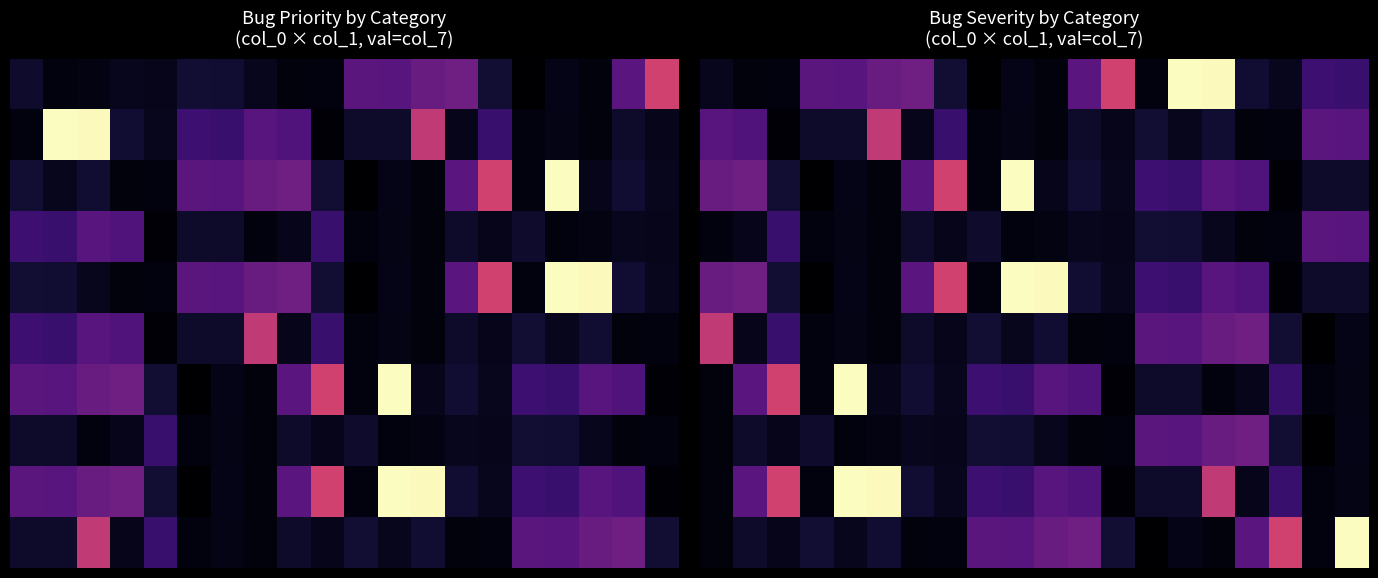

How many data points does each series have?

20